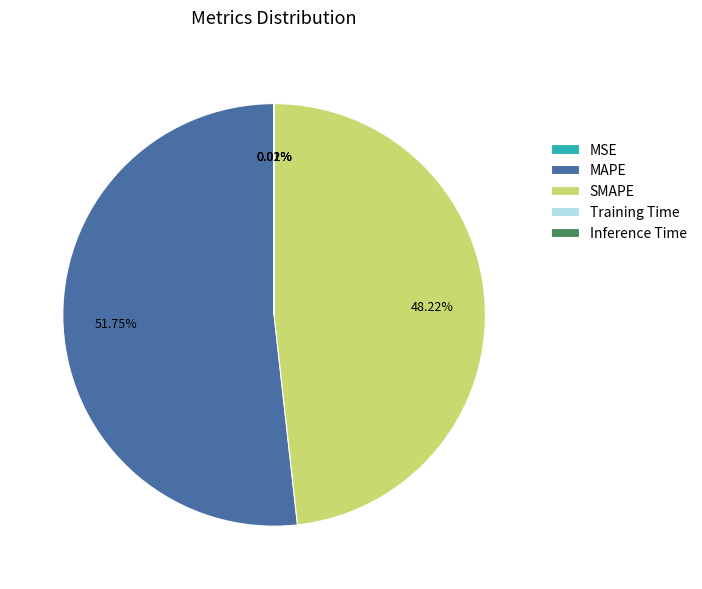

Which slice is the largest?

MAPE